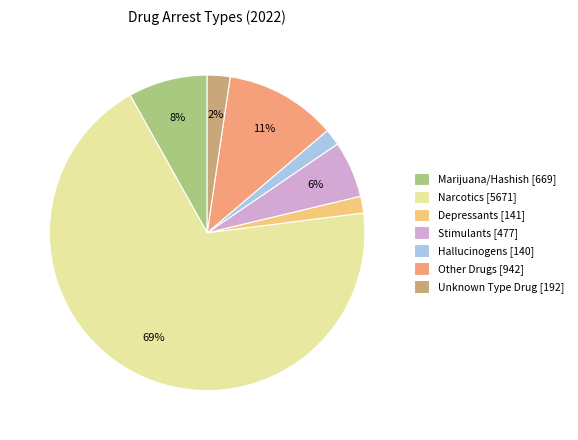

True or false: Other Drugs accounts for 11% of the total.

True